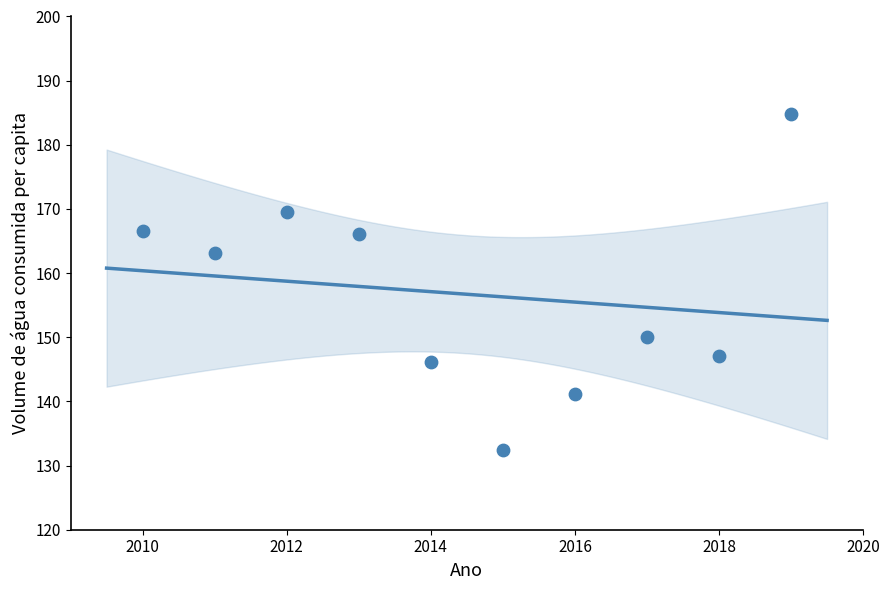

What Y value in the scatter plot is closest to 158?

163.1